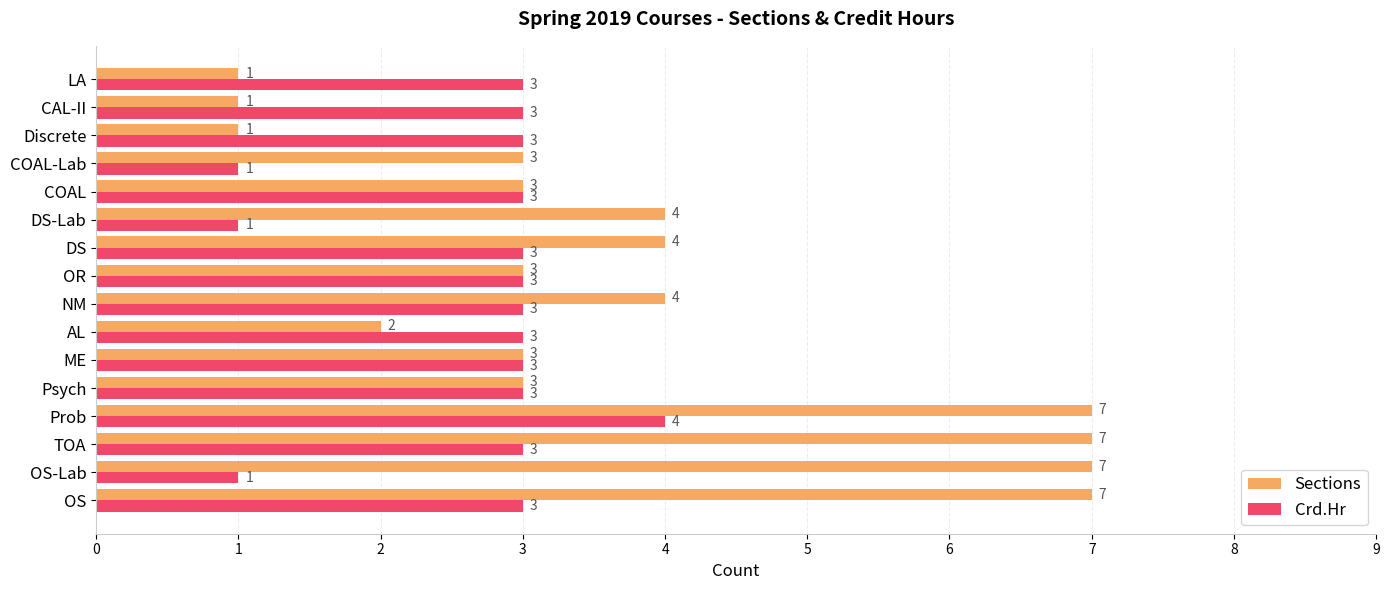

What is the highest value of the Crd.Hr series?

4